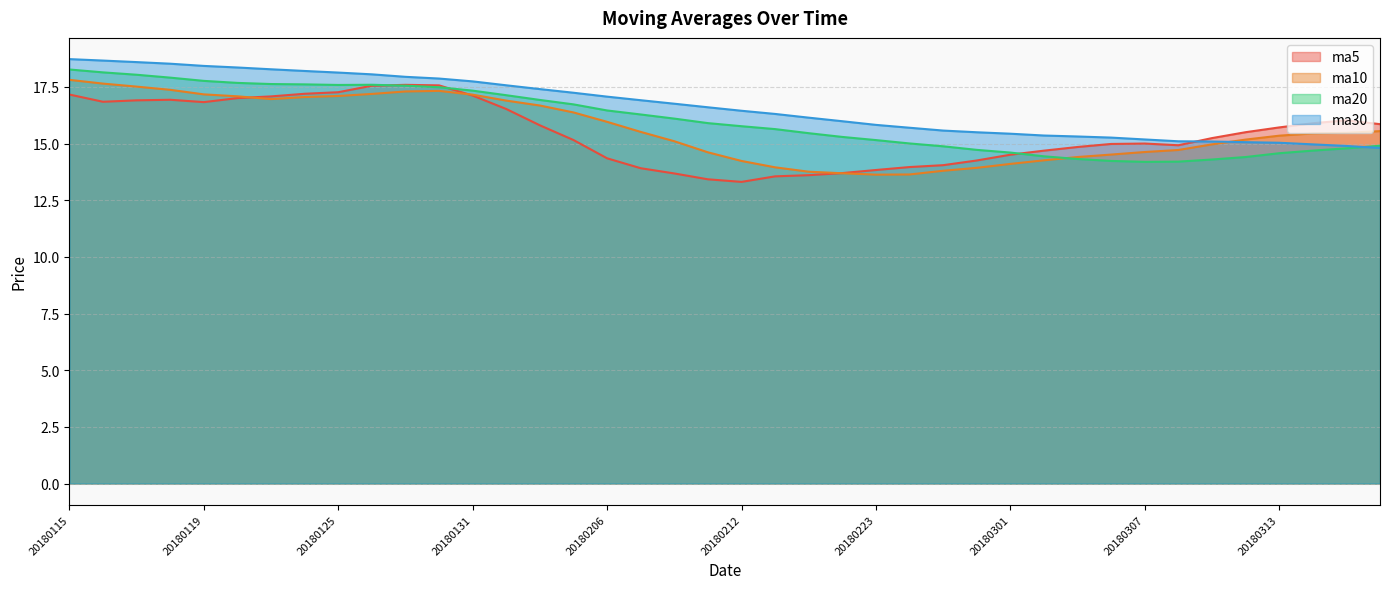

Where is the first local minimum for ma20?

20180125